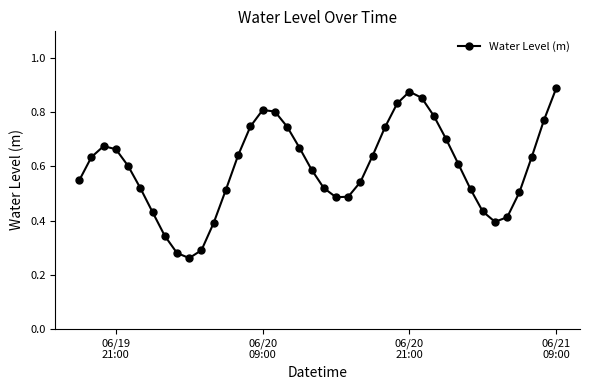

Count the values in the range 0 to 1.

40